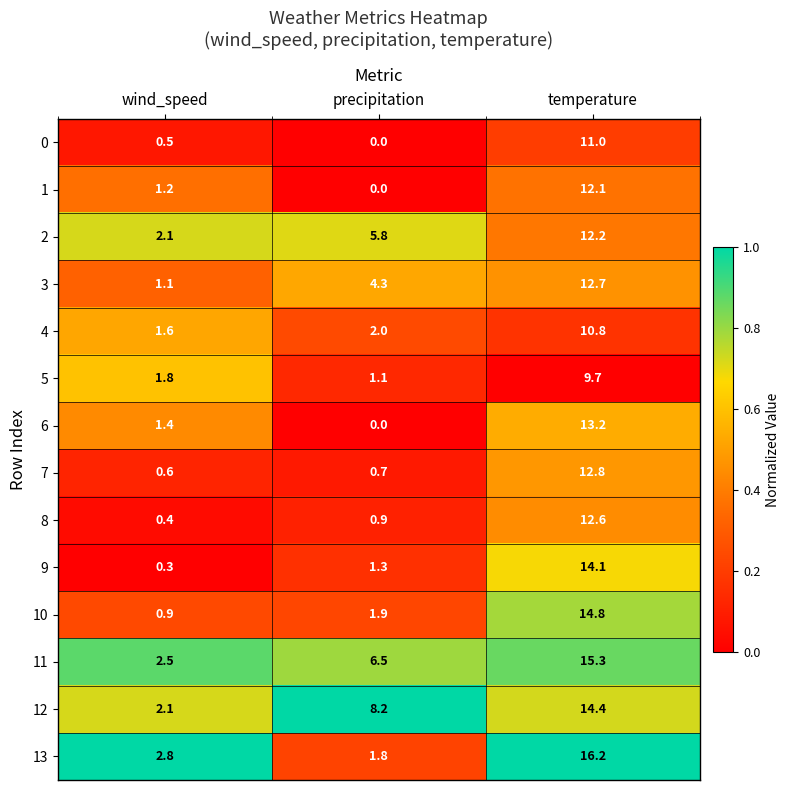

At temperature, list the series in order from largest to smallest.

13, 11, 10, 12, 9, 6, 7, 3, 8, 2, 1, 0, 4, 5